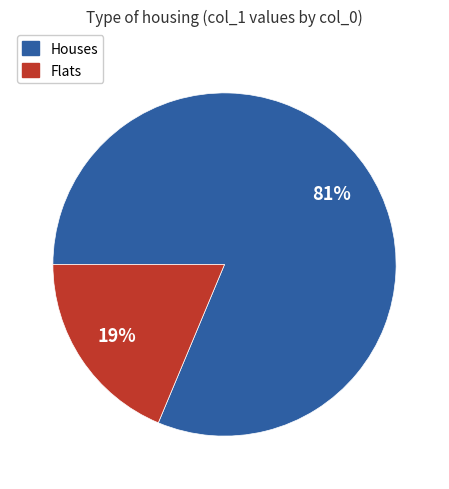

To the nearest percent, what is the average slice percentage?

50%